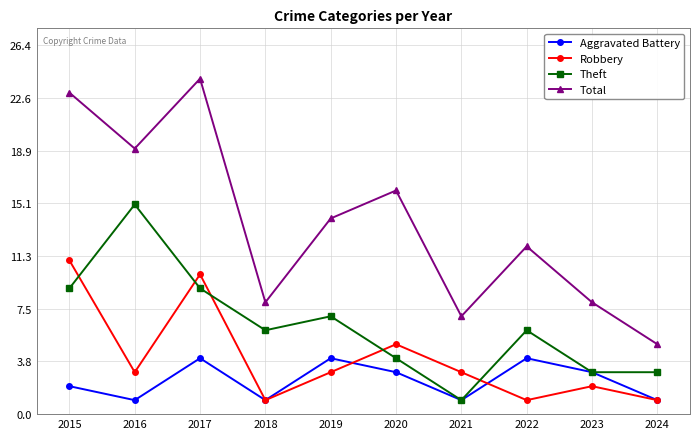

What is the value of the Total point at the 1st from the left?

23